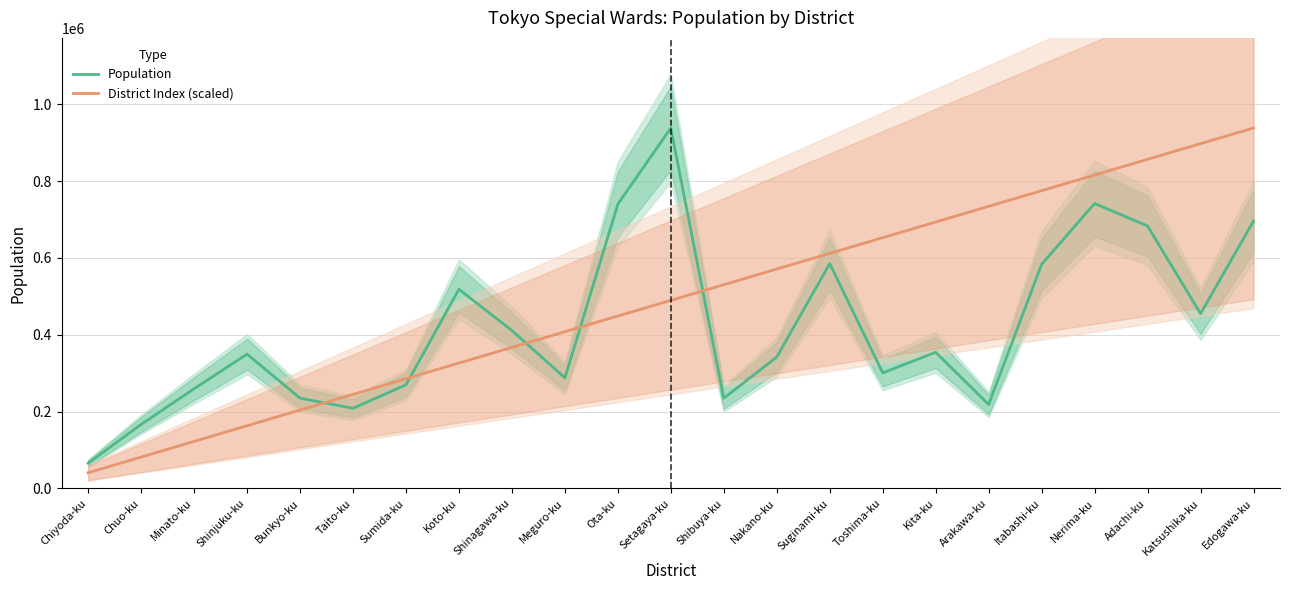

What are all the series names shown in the legend?

Population, District Index (scaled)